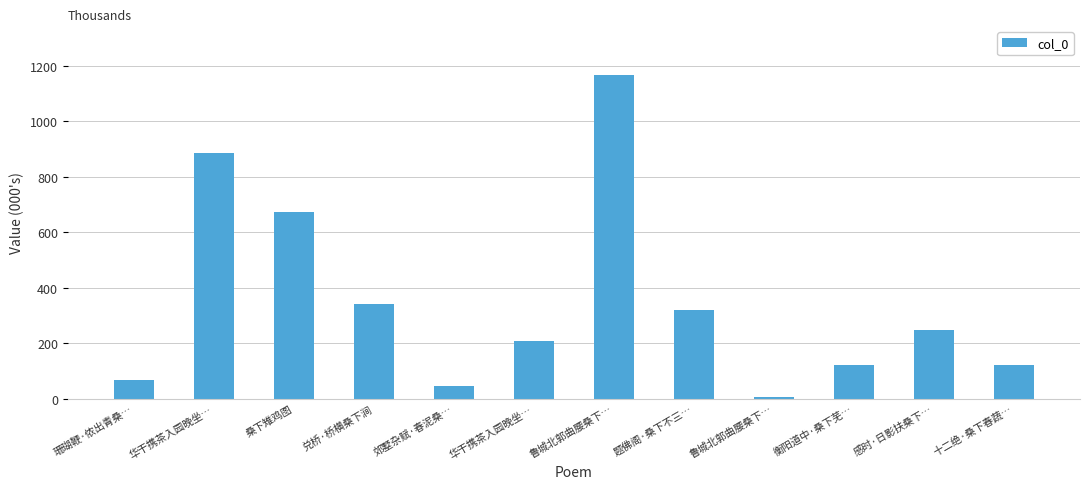

What is the approximate value at 郊墅杂赋·春泥桑…?

47.1